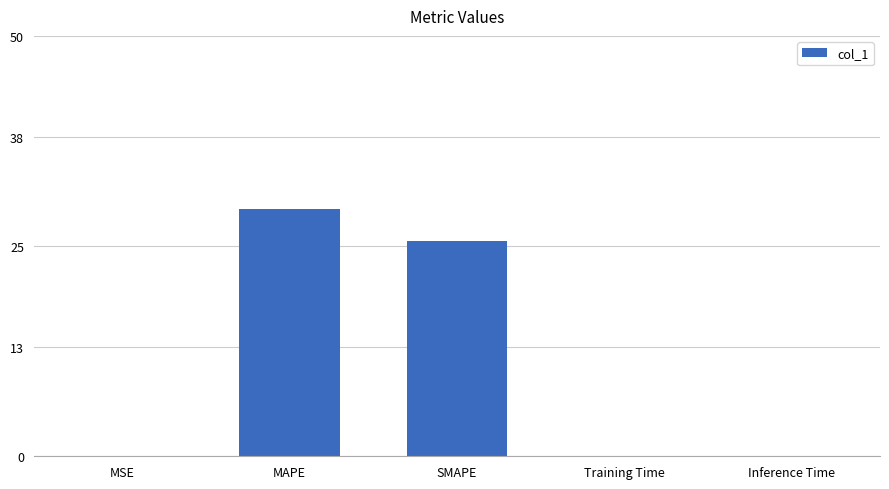

What is the maximum value shown in the chart?

29.4